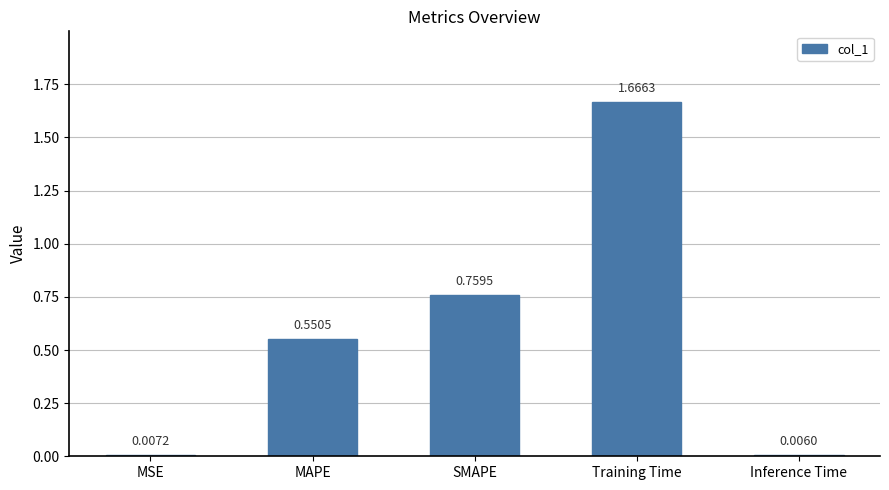

Which label corresponds to the largest value in the chart?

Training Time